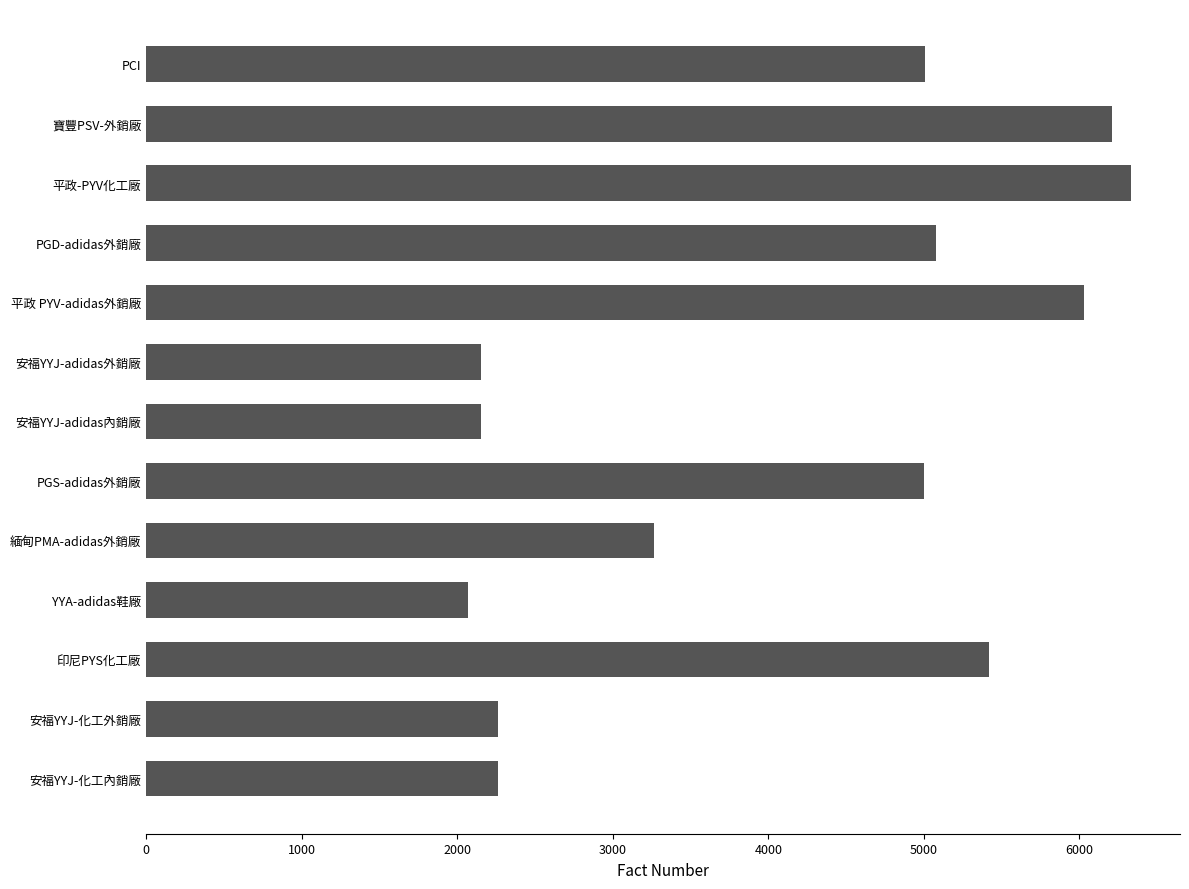

What is the value of the 4th bar from the top?

5080